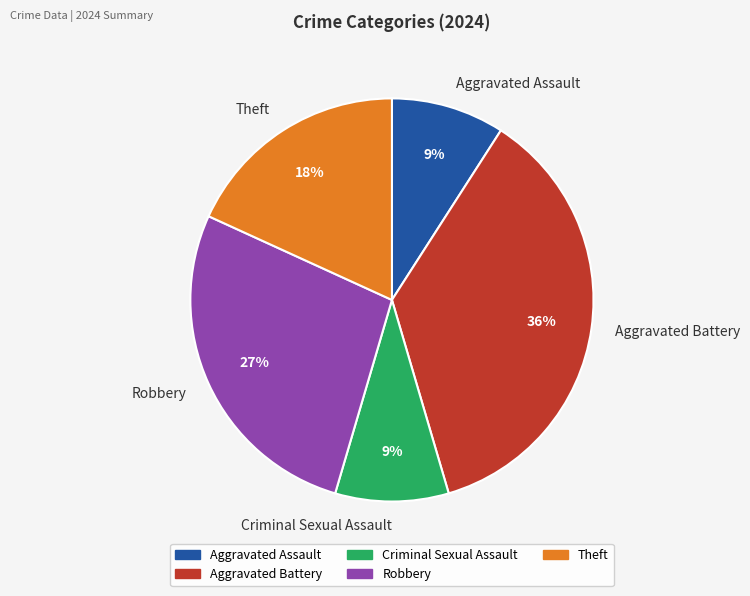

Between Aggravated Battery and Theft, which is larger?

Aggravated Battery